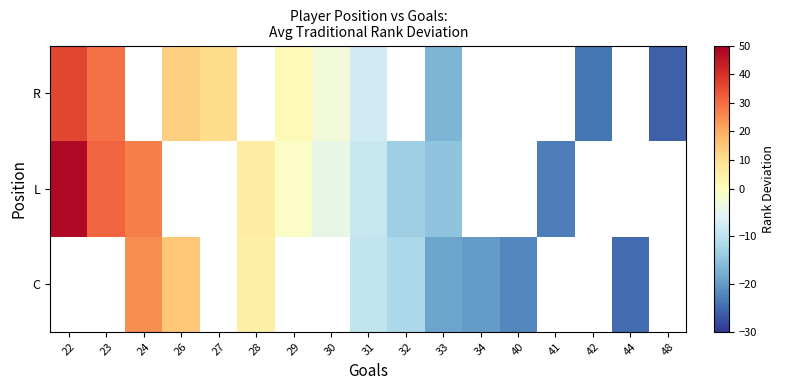

List the series in order of their overall mean, highest first.

C, L, R